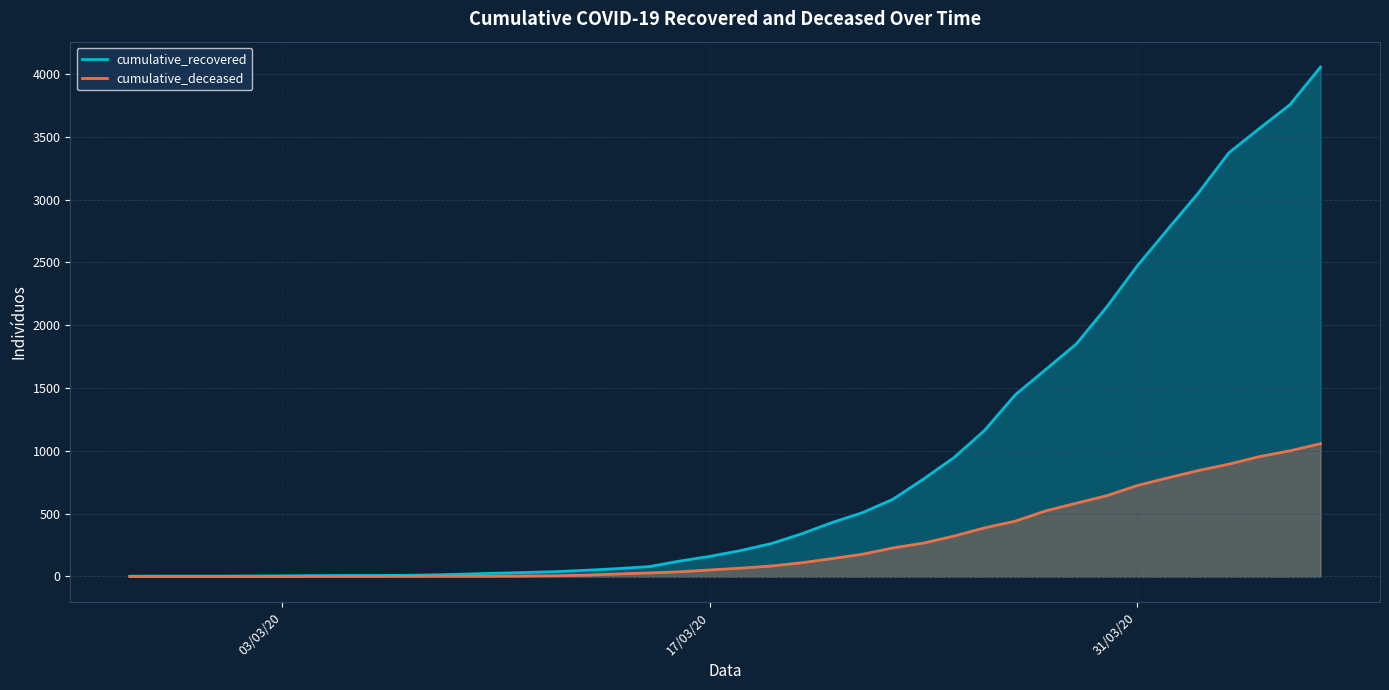

List the series in order of their peak value, highest first.

cumulative_recovered, cumulative_deceased